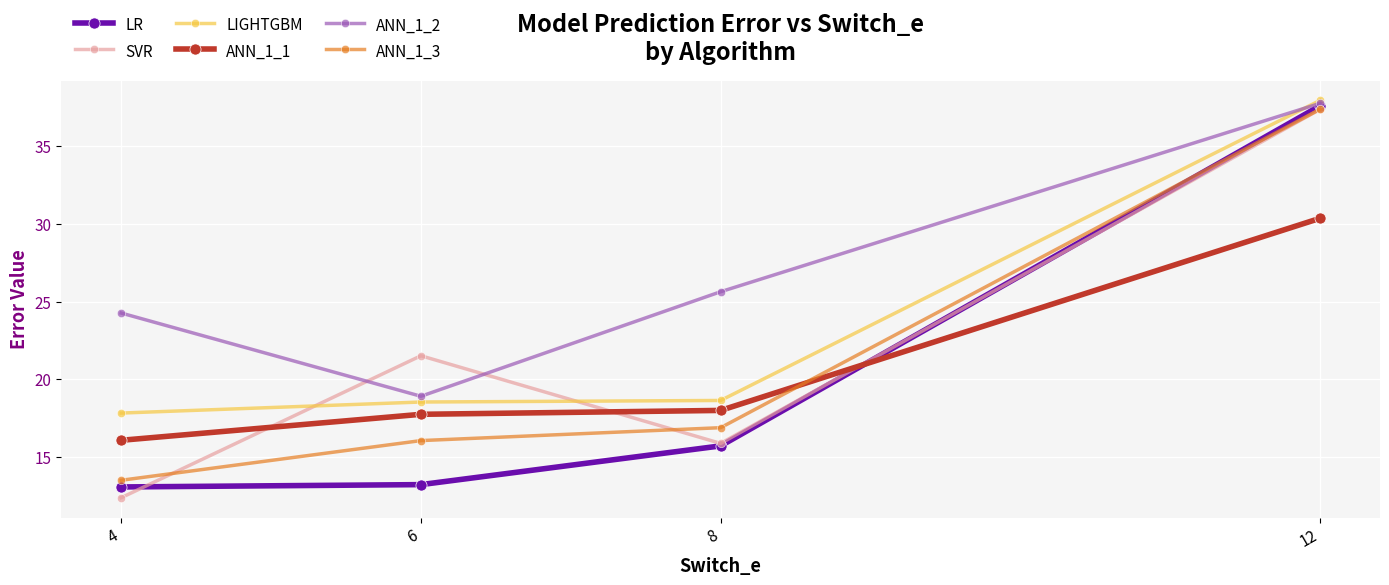

What is the average value of the LIGHTGBM series?

23.2